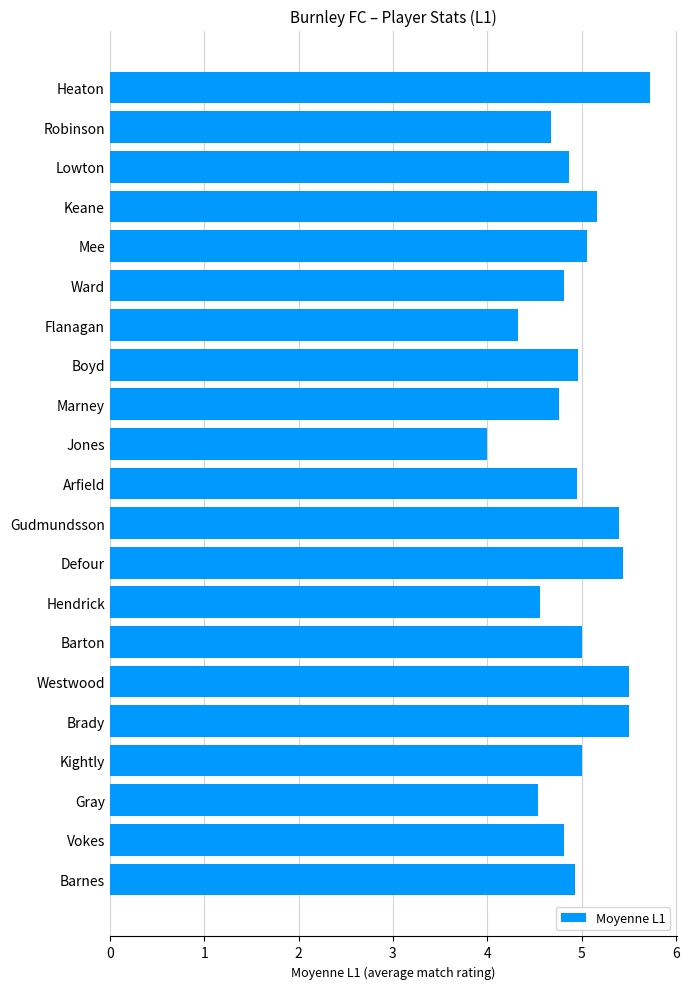

Which label corresponds to the smallest value in the chart?

Jones